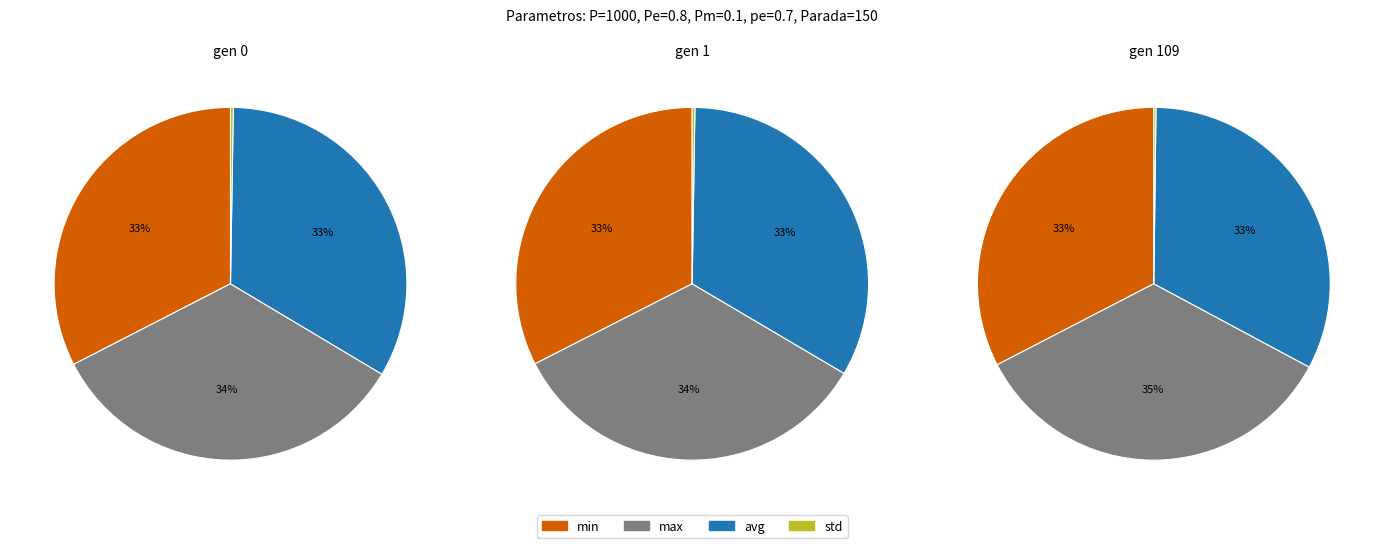

How many segments does this pie chart have?

4